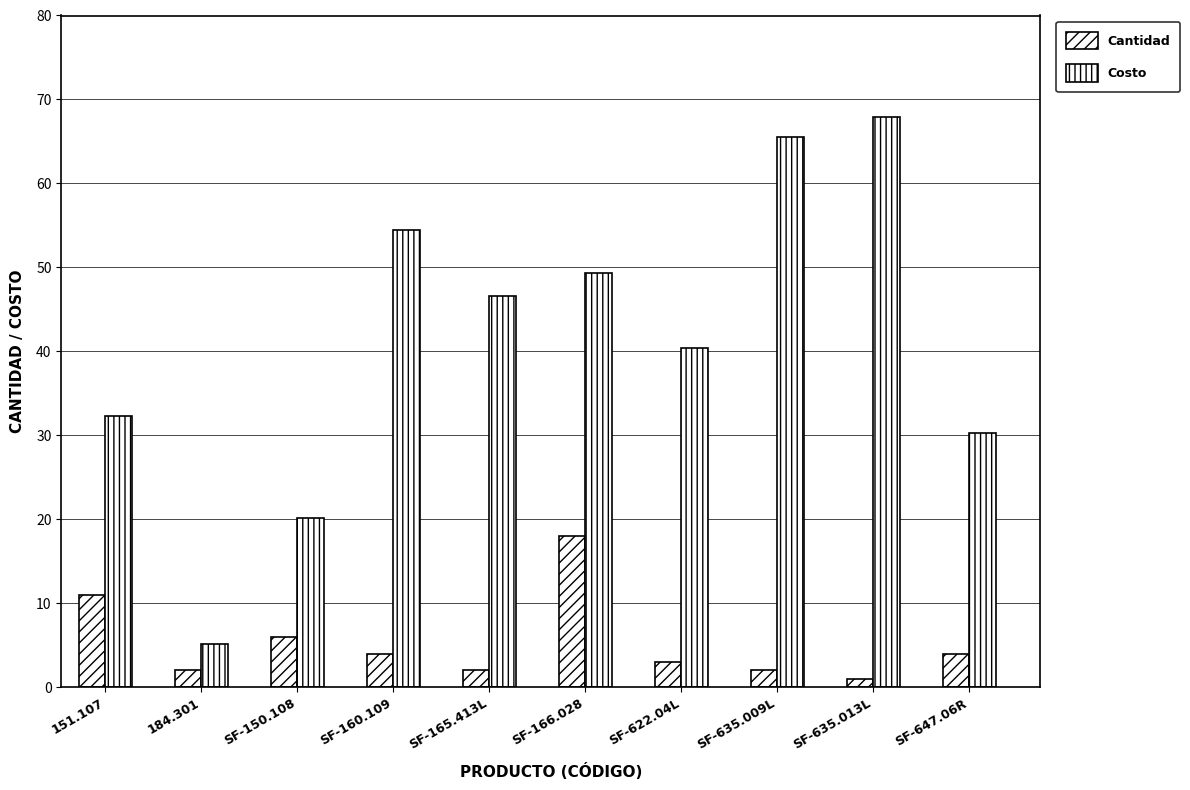

Does the chart contain stacked bars?

No